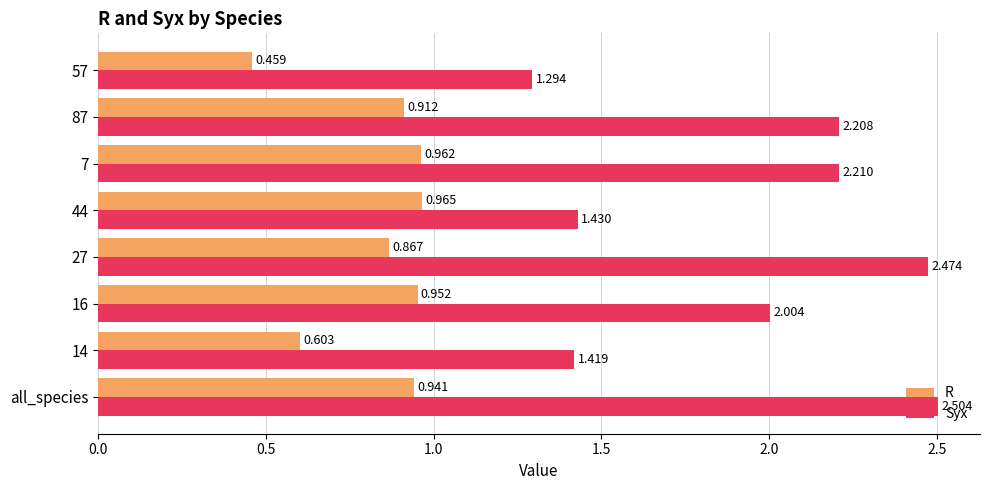

List the series in order of their overall mean, highest first.

Syx, R